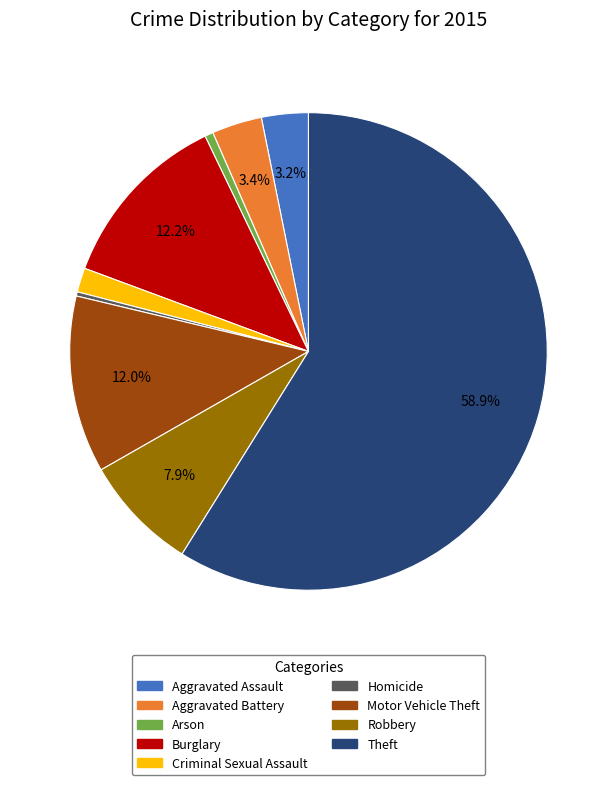

Which category has the biggest portion of the pie?

Theft